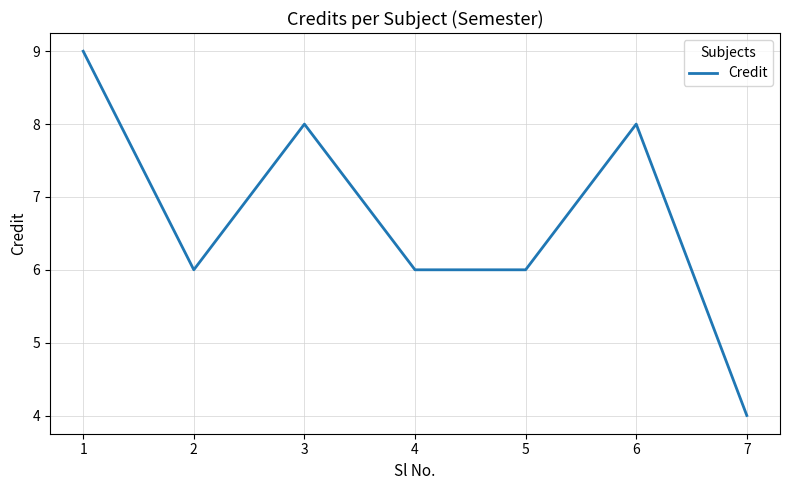

Which has a higher value, 2 or 6?

6